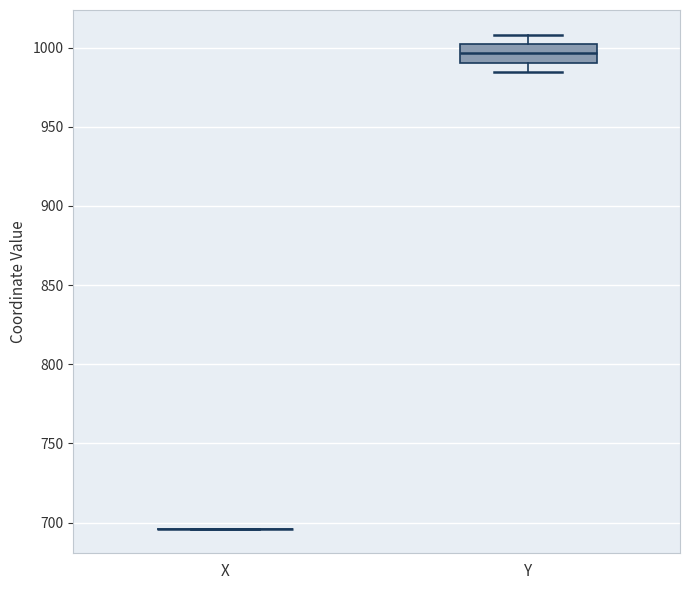

Comparing the boxes themselves (not the whiskers), which one is the tallest?

Y